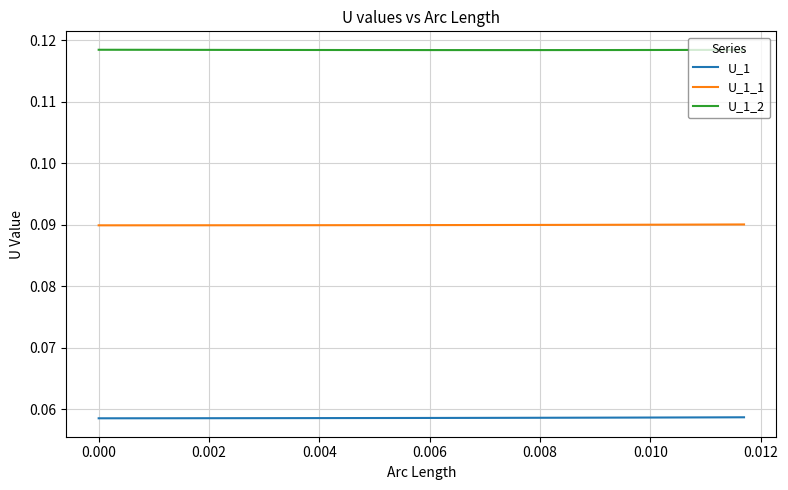

True or false: U_1_1 and U_1 intersect in this chart.

False